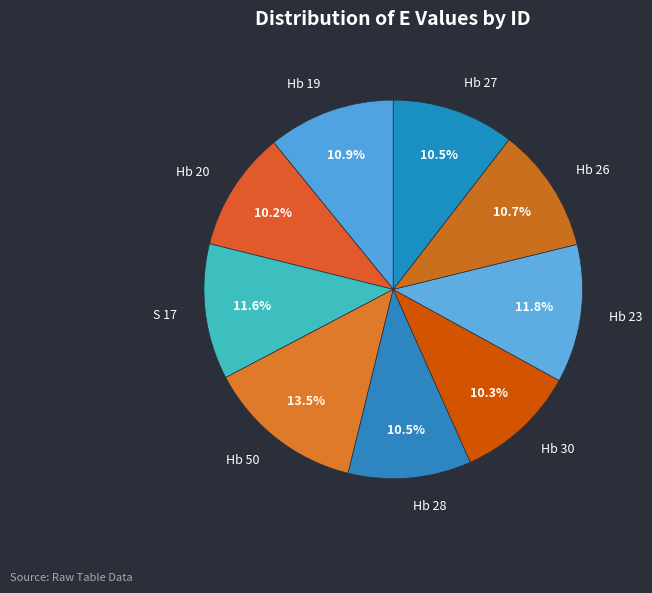

Which category has the biggest portion of the pie?

Hb 50